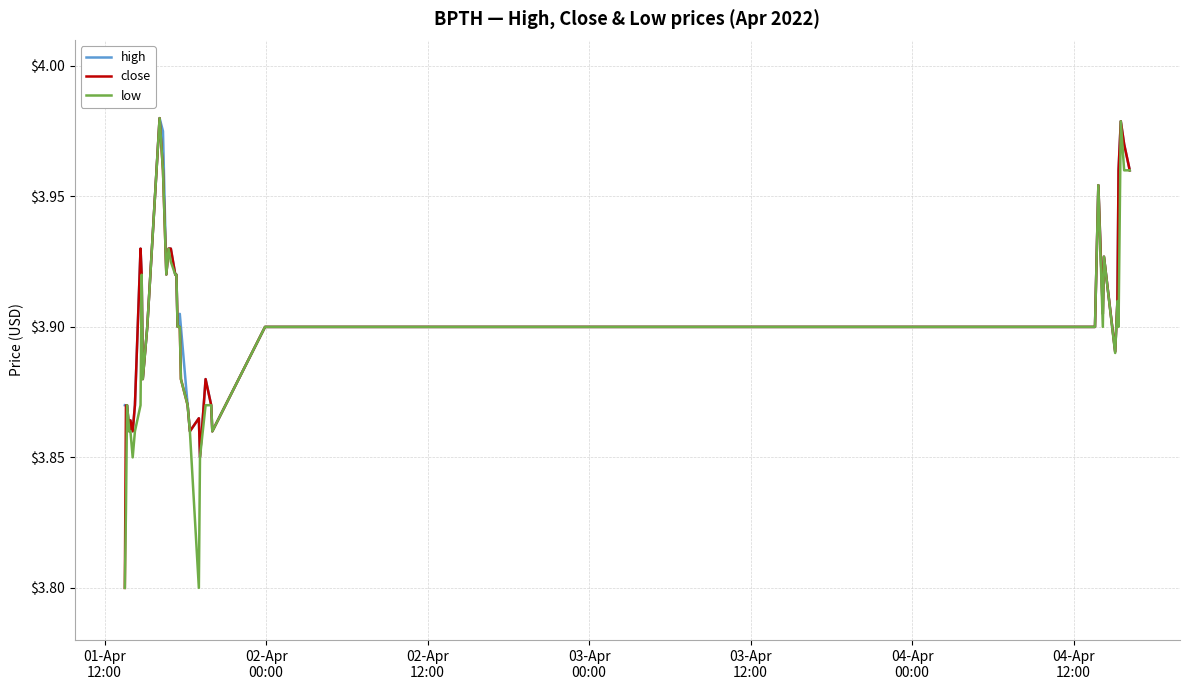

Is this an area chart (filled region under the line)?

No